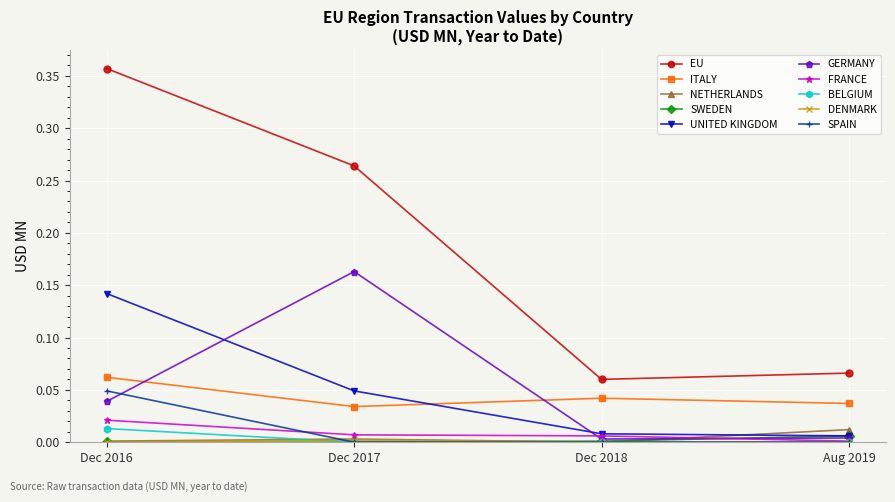

True or false: NETHERLANDS and ITALY intersect in this chart.

False